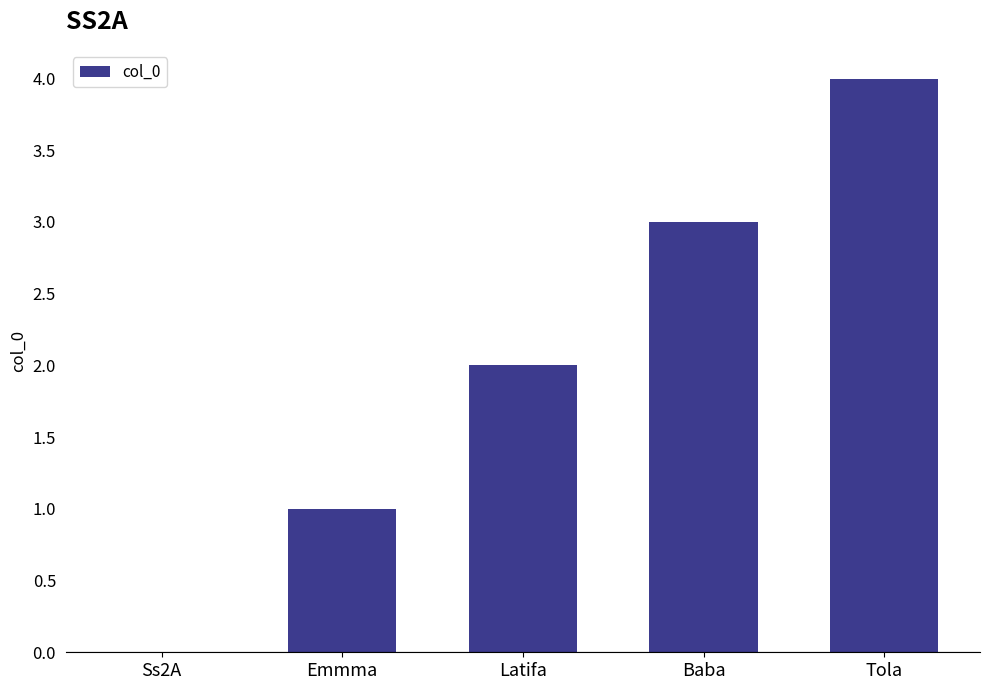

Reading left to right, what are all the values shown in this chart?

0	1	2	3	4